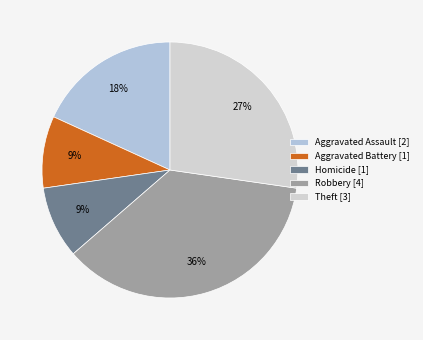

What is the largest slice in the pie chart?

Robbery [4]